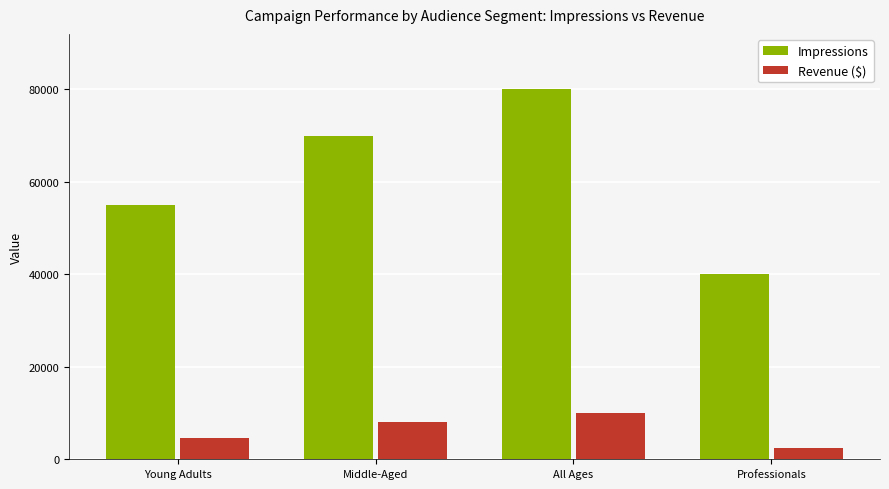

Which label corresponds to the smallest value in the chart?

Professionals